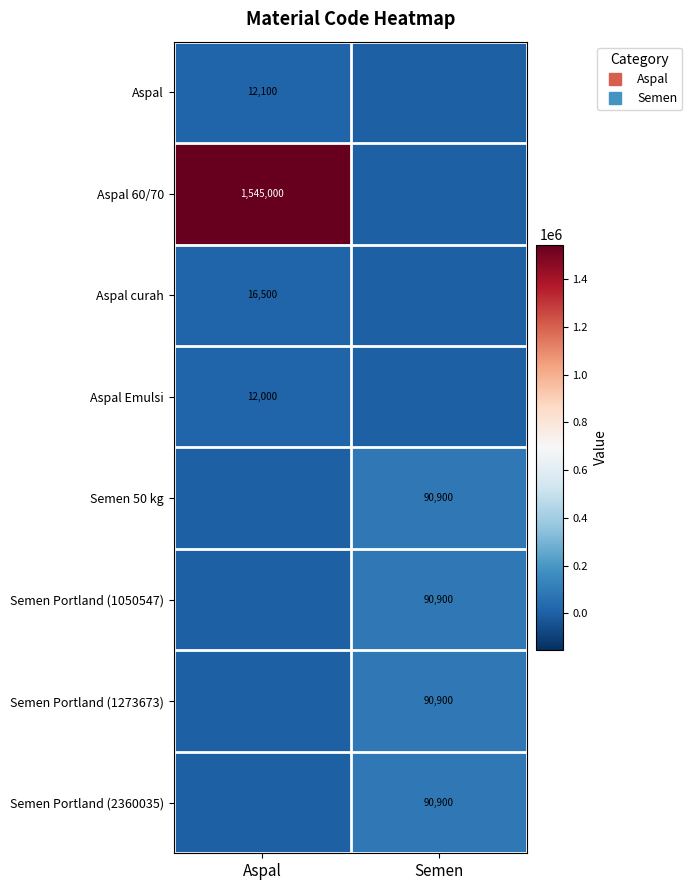

Which series changed the most between Aspal and Semen?

Aspal 60/70